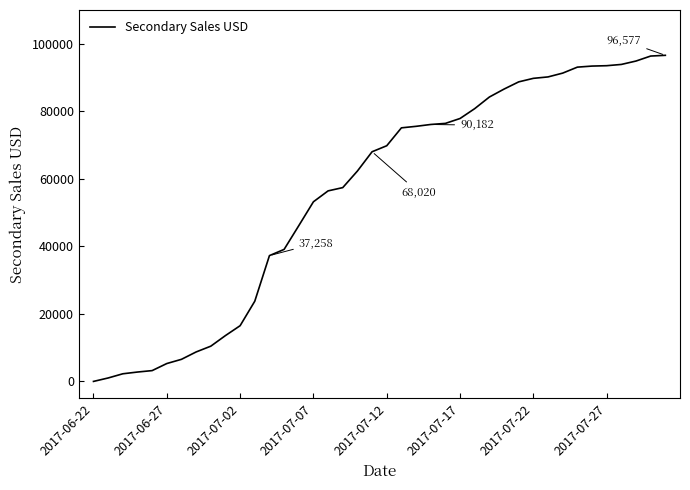

The value at 2017-07-02 is 16502.8. True or false?

True